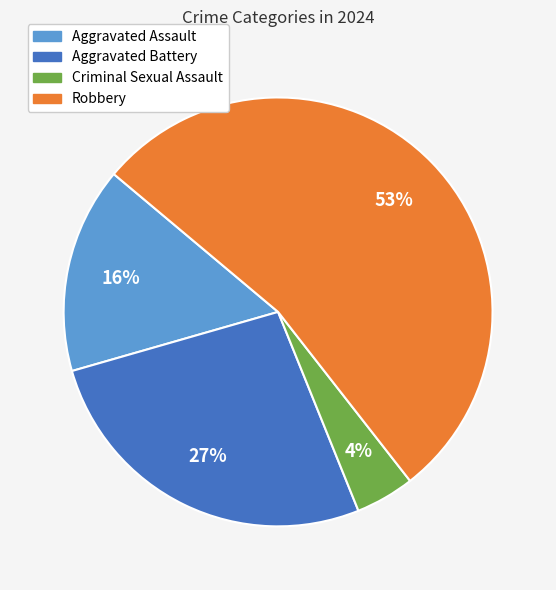

What is the smallest slice in the pie chart?

Criminal Sexual Assault